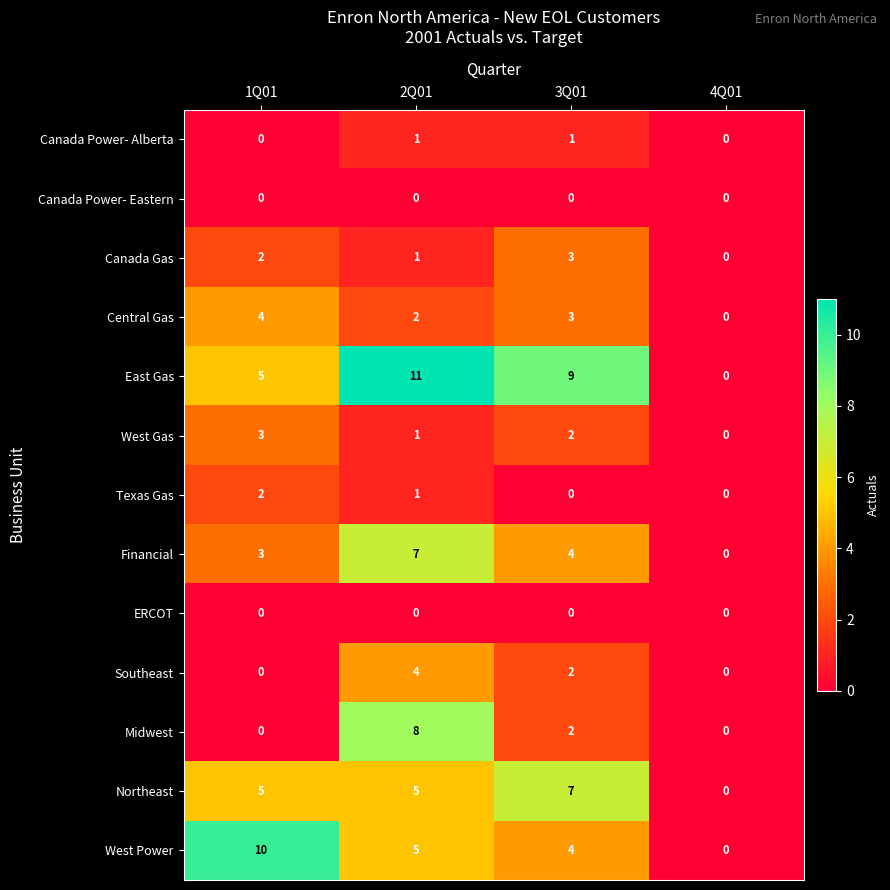

What is the sum of the West Power values at 3Q01 and 1Q01?

14